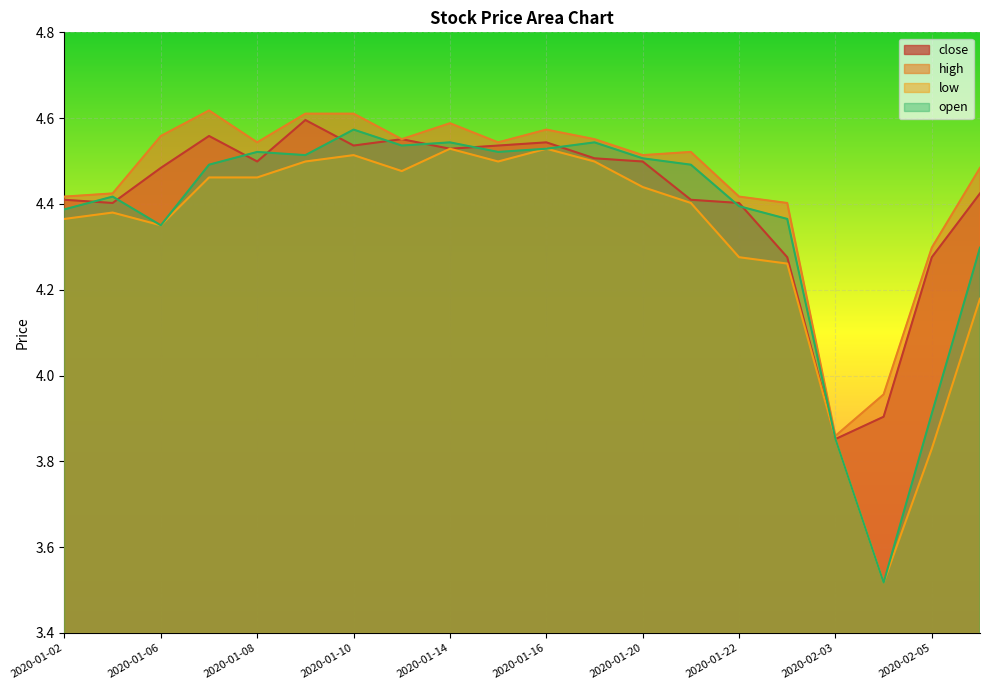

Count the low values in the range 4 to 5.

17